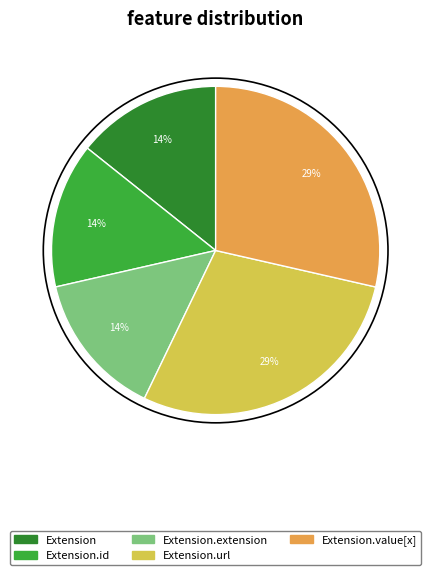

Is there a majority slice in this chart?

No